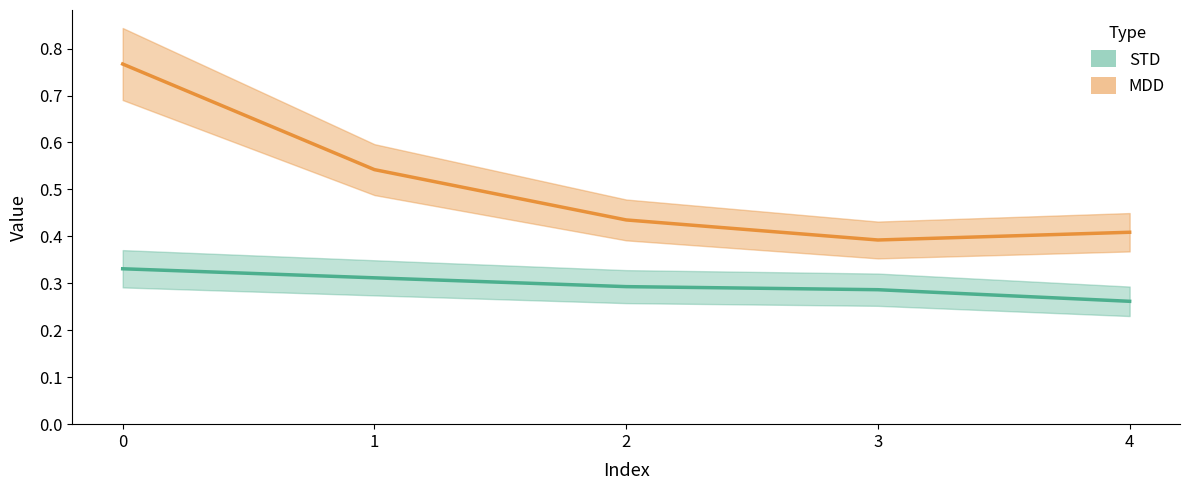

True or false: MDD has a value of 0.4 at 4.

True